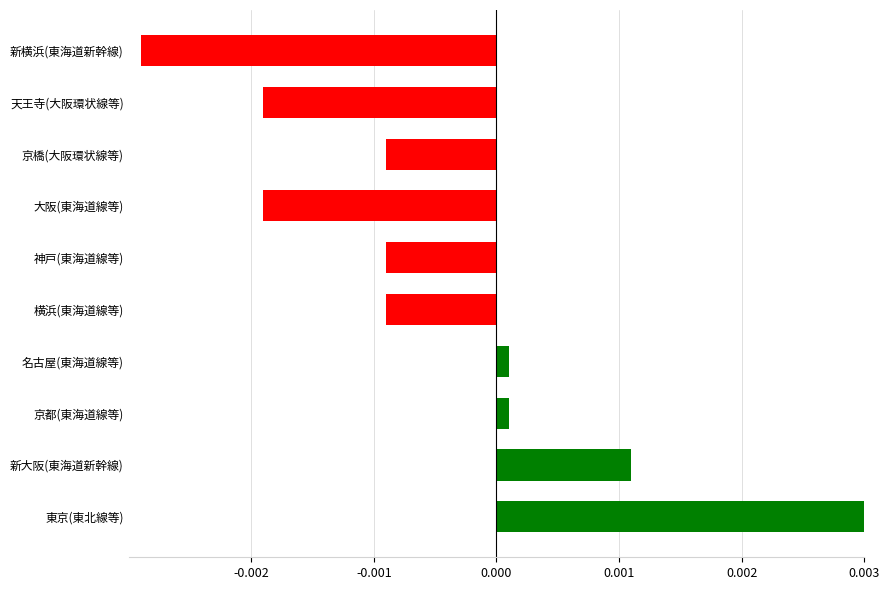

Are the bars grouped side by side (vs. stacked)?

No